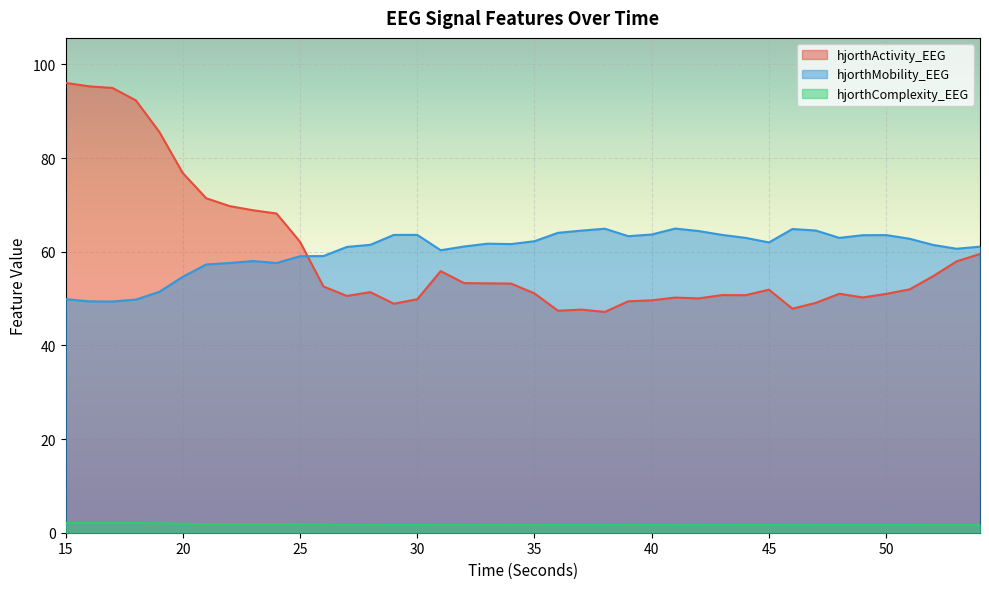

True or false: hjorthMobility_EEG has more than 2 interior local peaks.

True